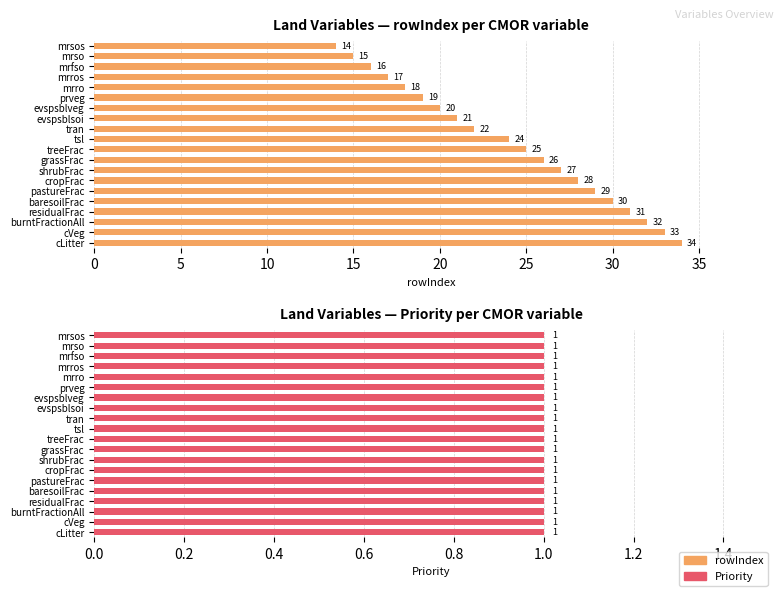

What is the difference between the second highest and minimum values in the rowIndex series?

19.0